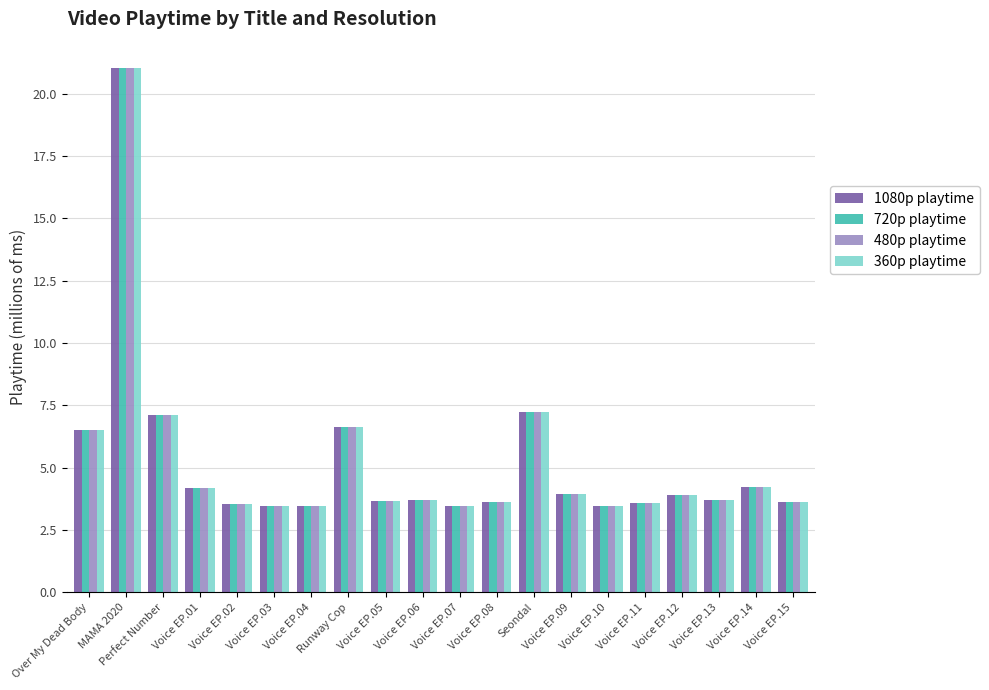

At which category is the sum across all series the highest?

MAMA 2020